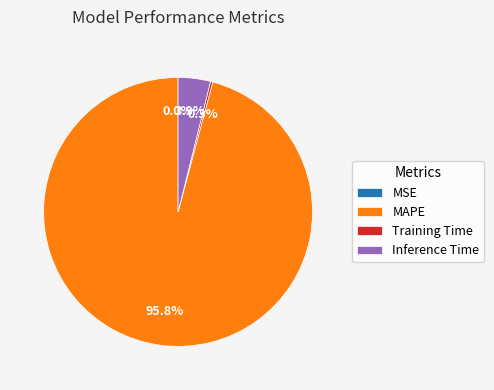

How much of the chart is everything except MAPE?

4.2%